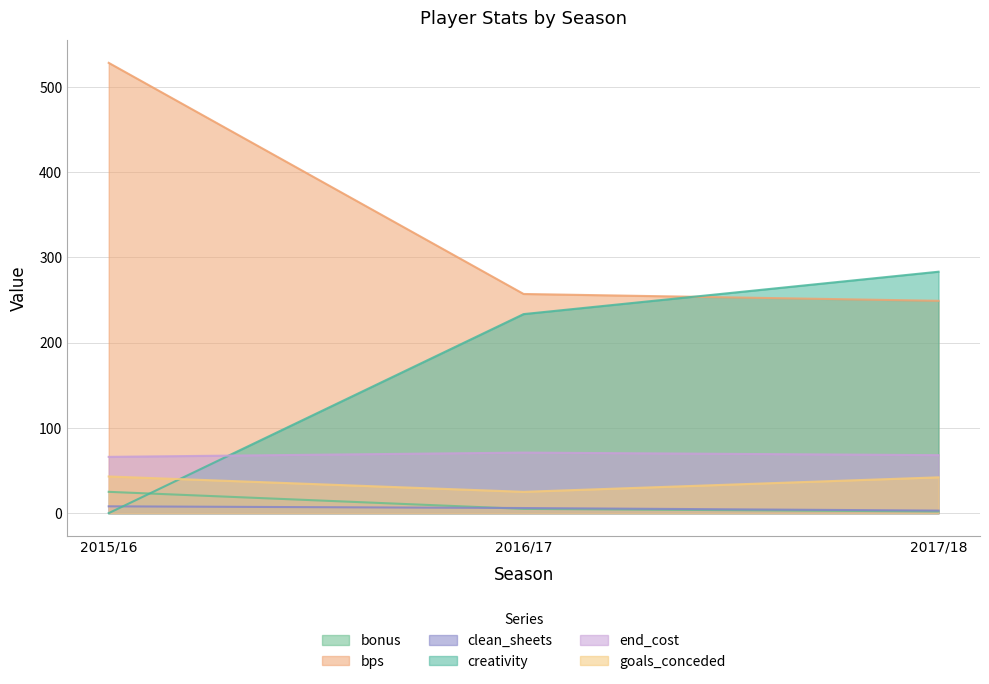

What is the average value of the end_cost series?

68.3